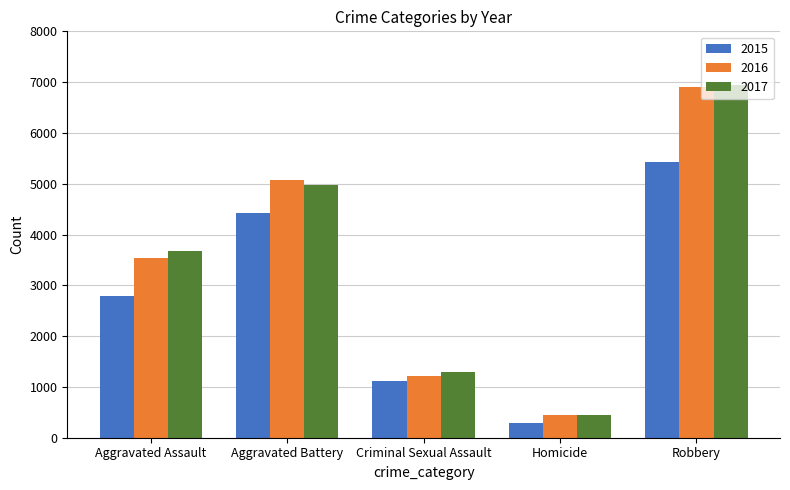

Where is 2017 nearest to the value 3697?

Aggravated Assault